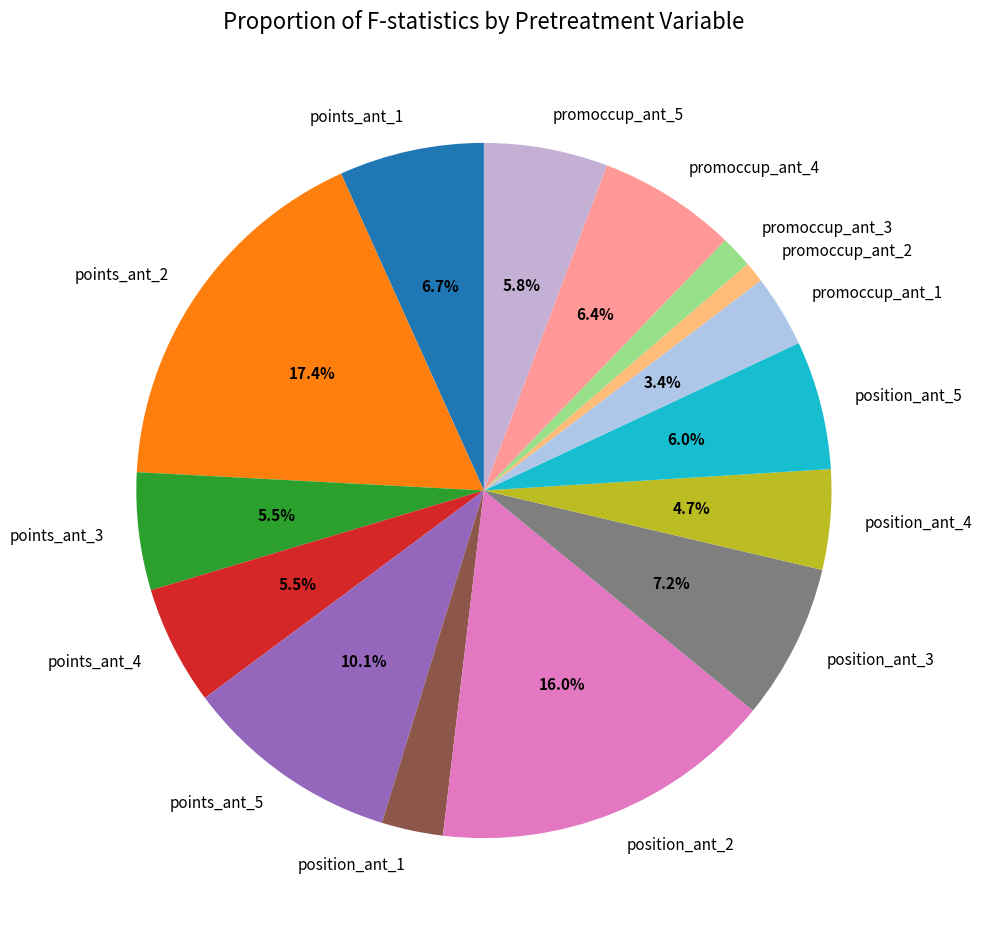

Does any single category account for the majority?

No